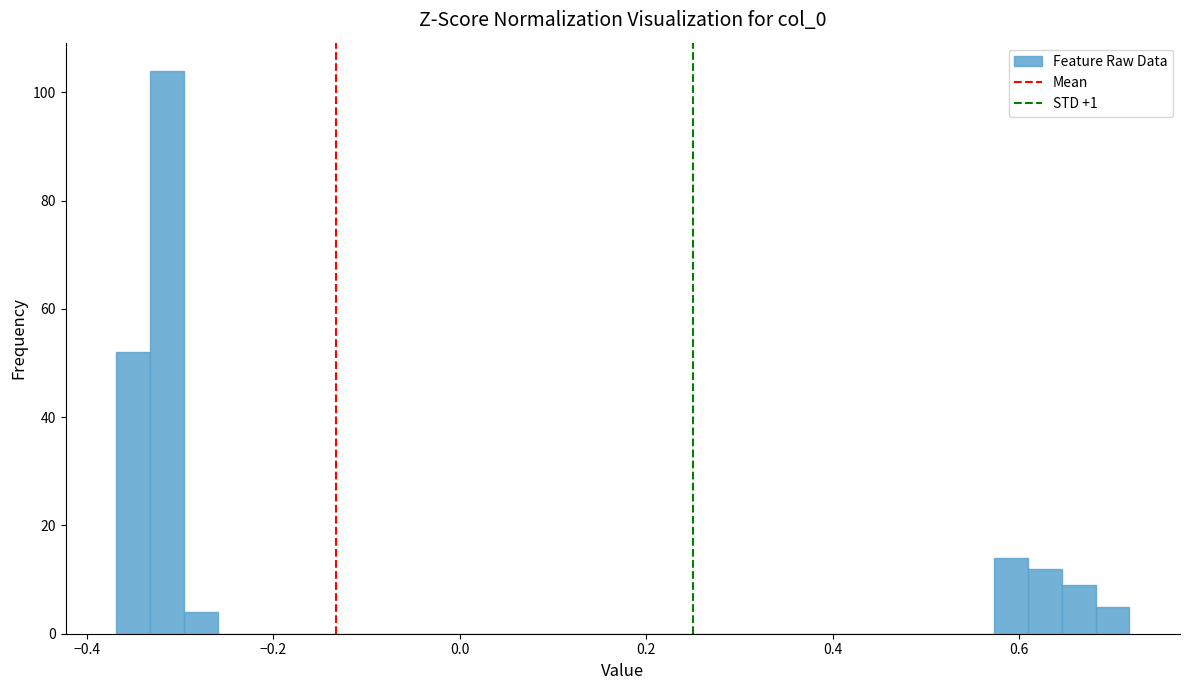

Read against the x-axis, roughly where is the centre of the tallest bar?

-0.32